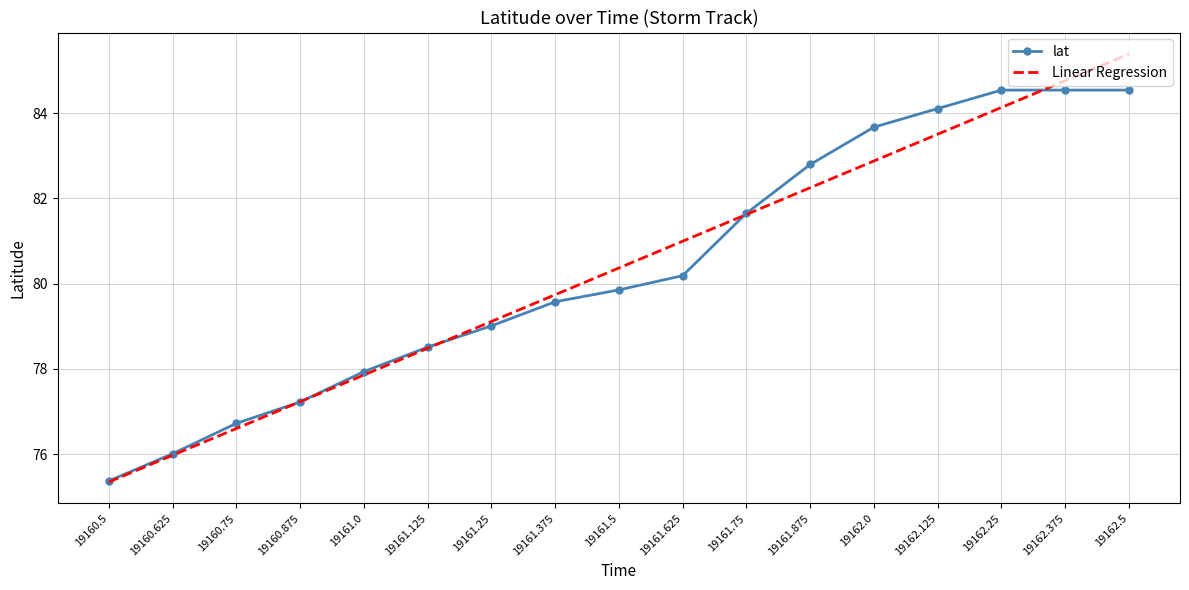

What is the difference between the Linear Regression values at 19161.875 and 19161.625?

1.3